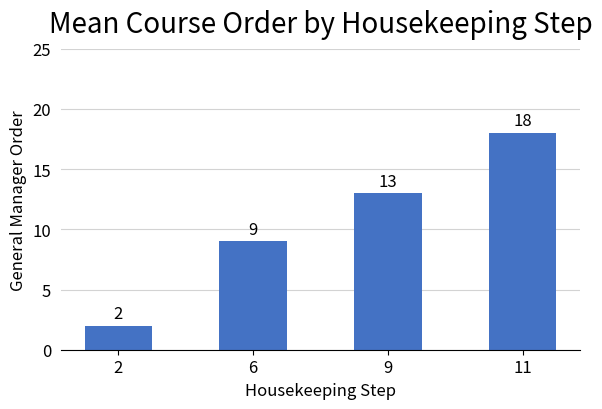

How many values are between 9 and 18?

3